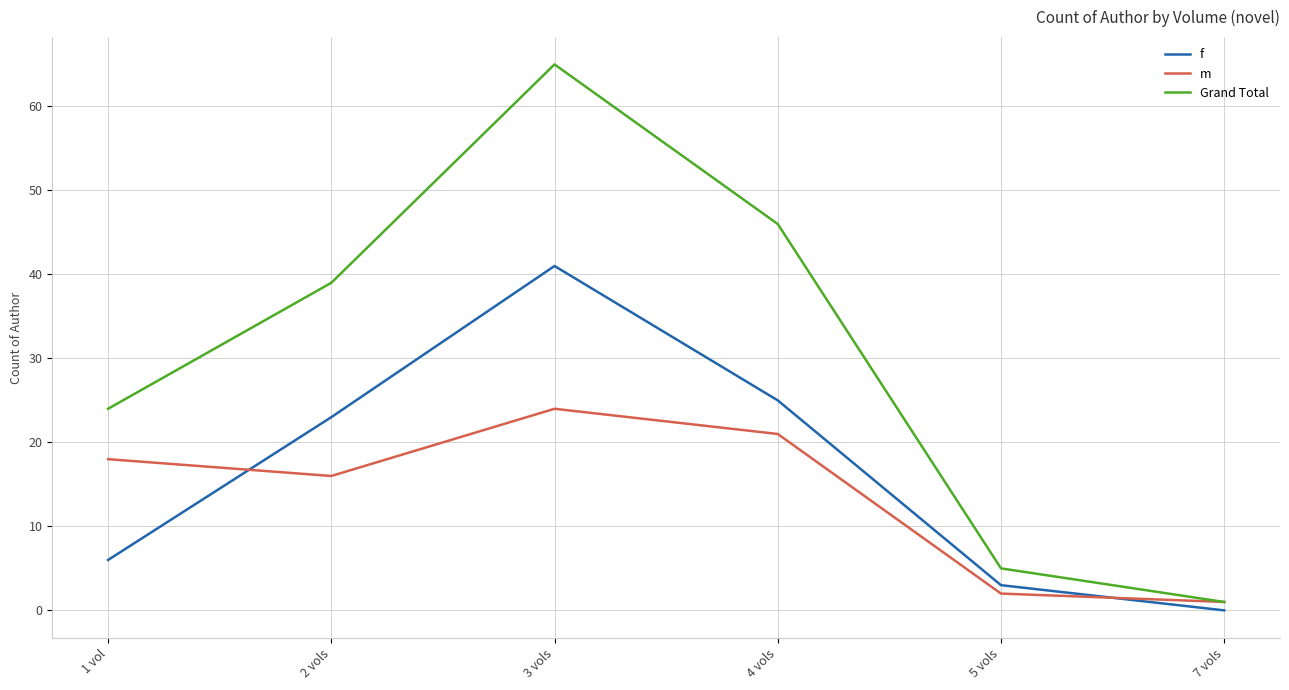

Between 2 vols and 3 vols, which series saw the biggest shift?

Grand Total